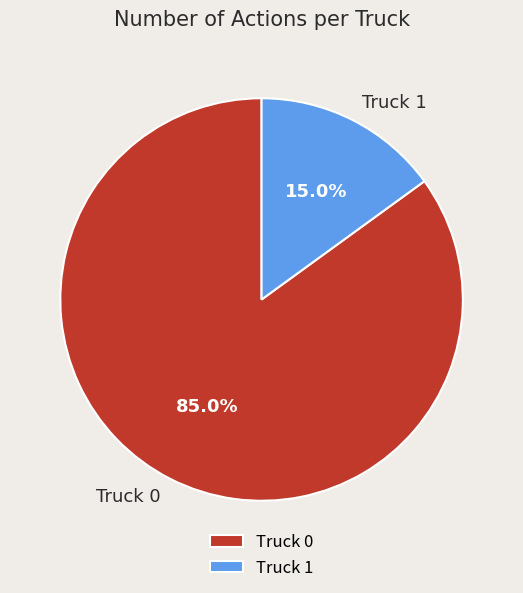

Between Truck 1 and Truck 0, which is larger?

Truck 0